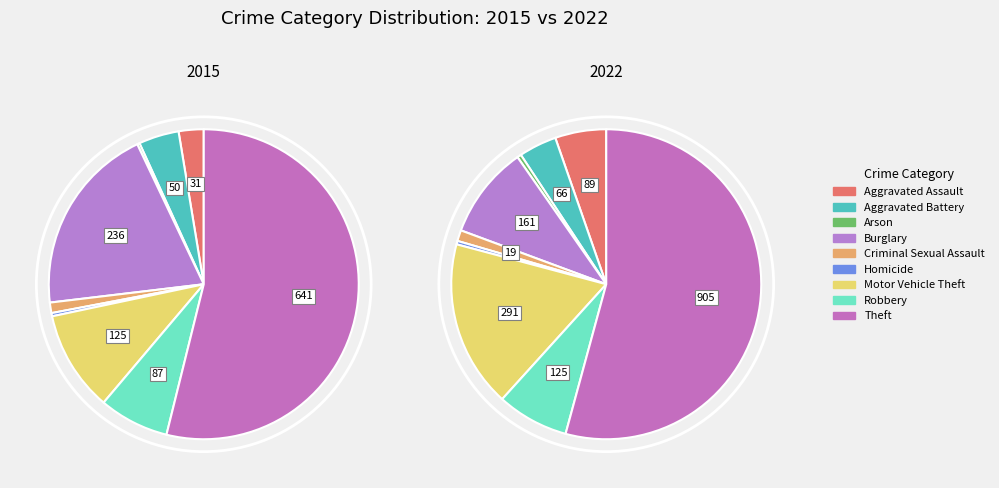

To the nearest percent, what is the average slice percentage?

11%